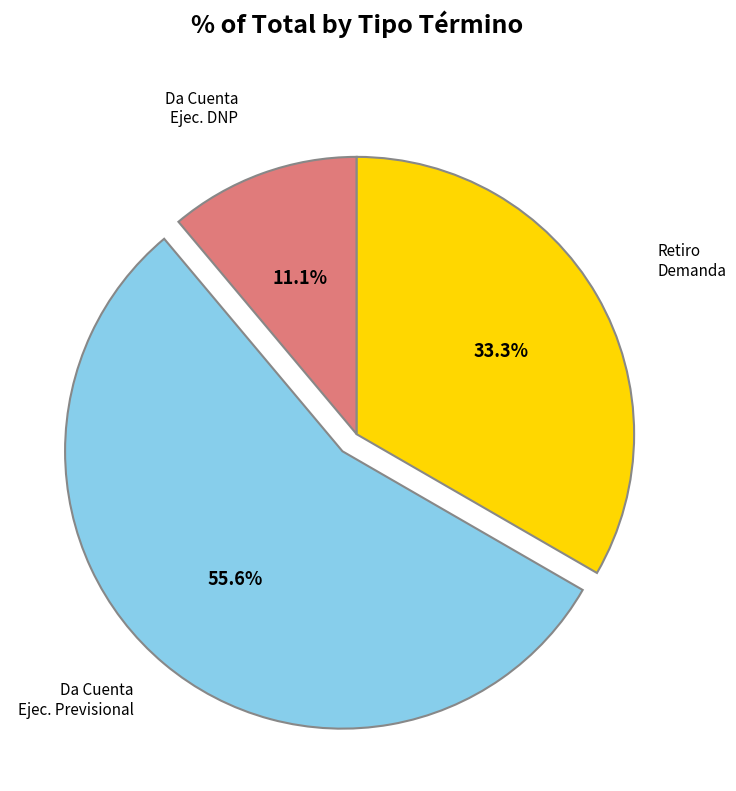

Does any single category account for the majority?

Yes